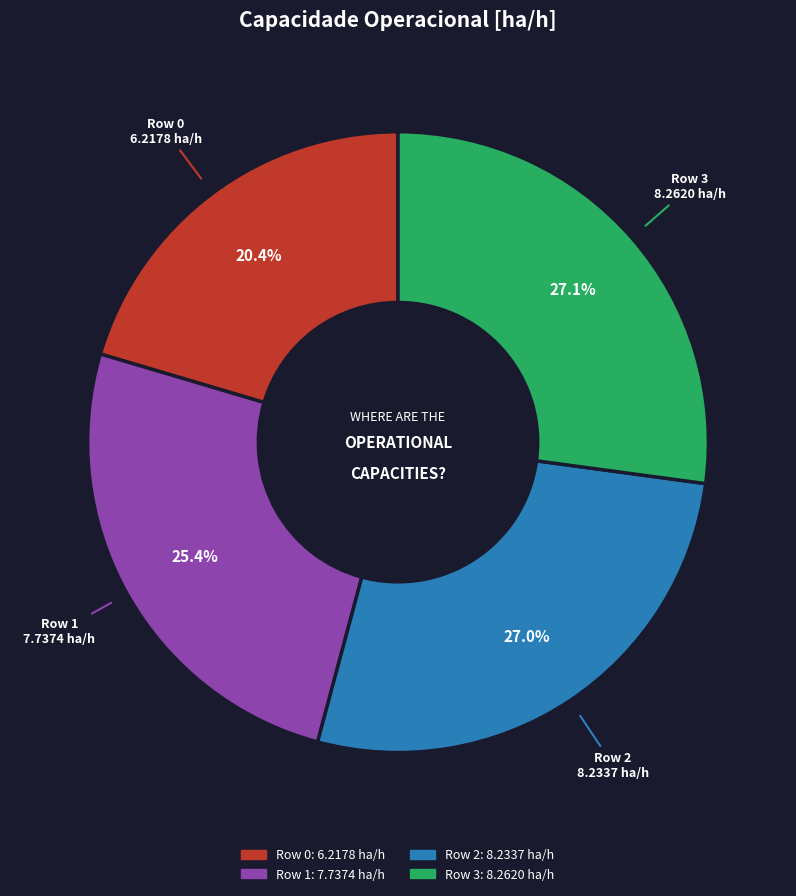

Approximately how many times larger is the value at Row 3 compared to Row 0?

1.3